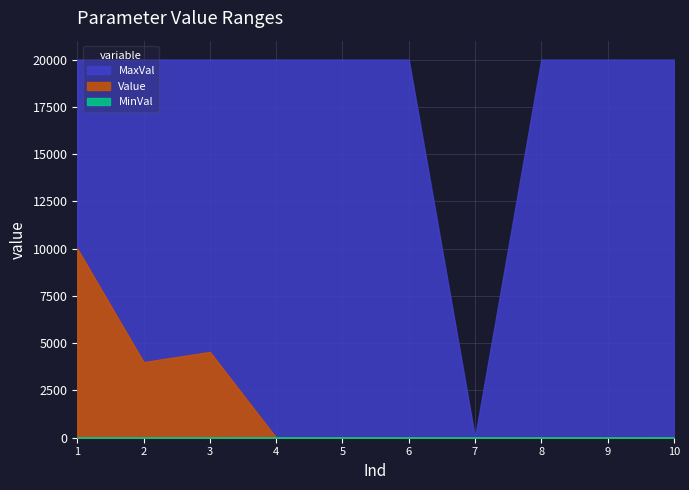

How many lines are shown in the chart?

3